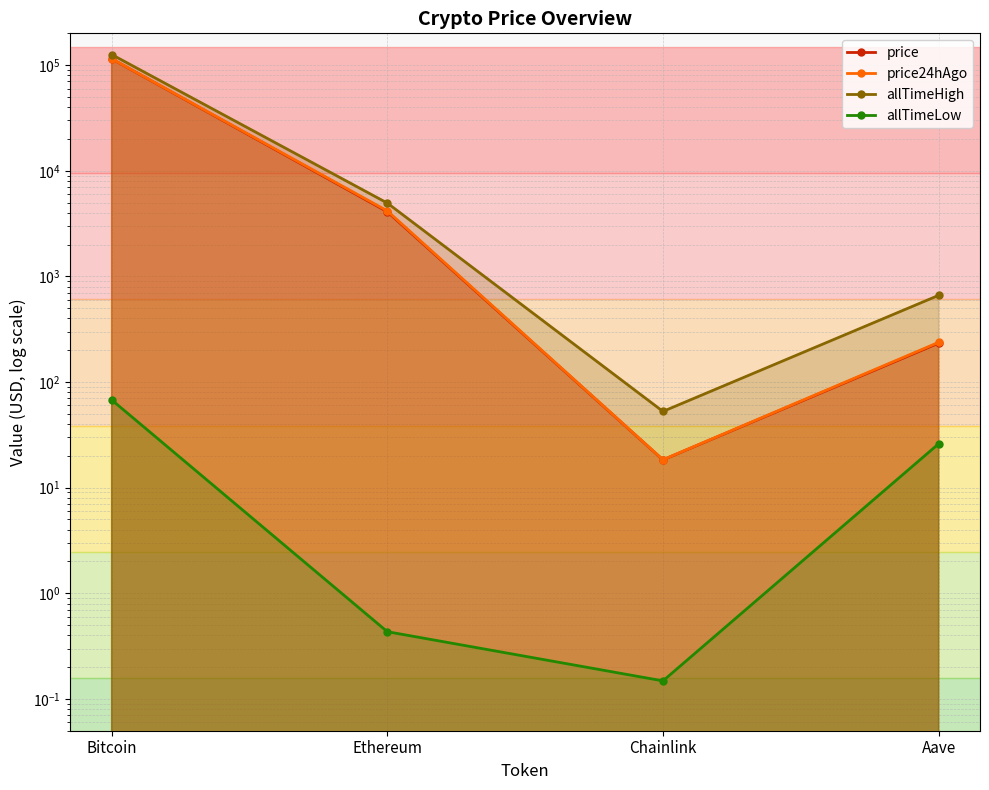

Read the allTimeHigh value at Ethereum.

4946.1